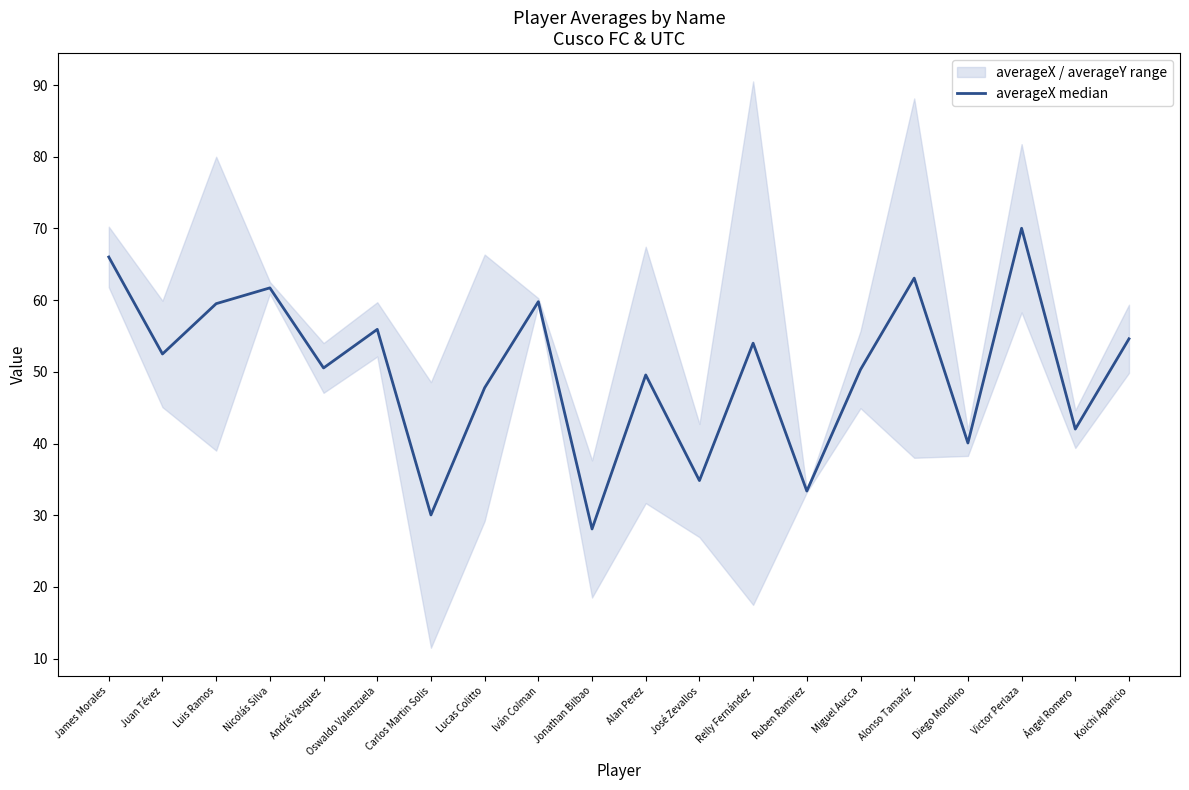

What is the ratio of the value at Oswaldo Valenzuela to the value at Luis Ramos?

0.9